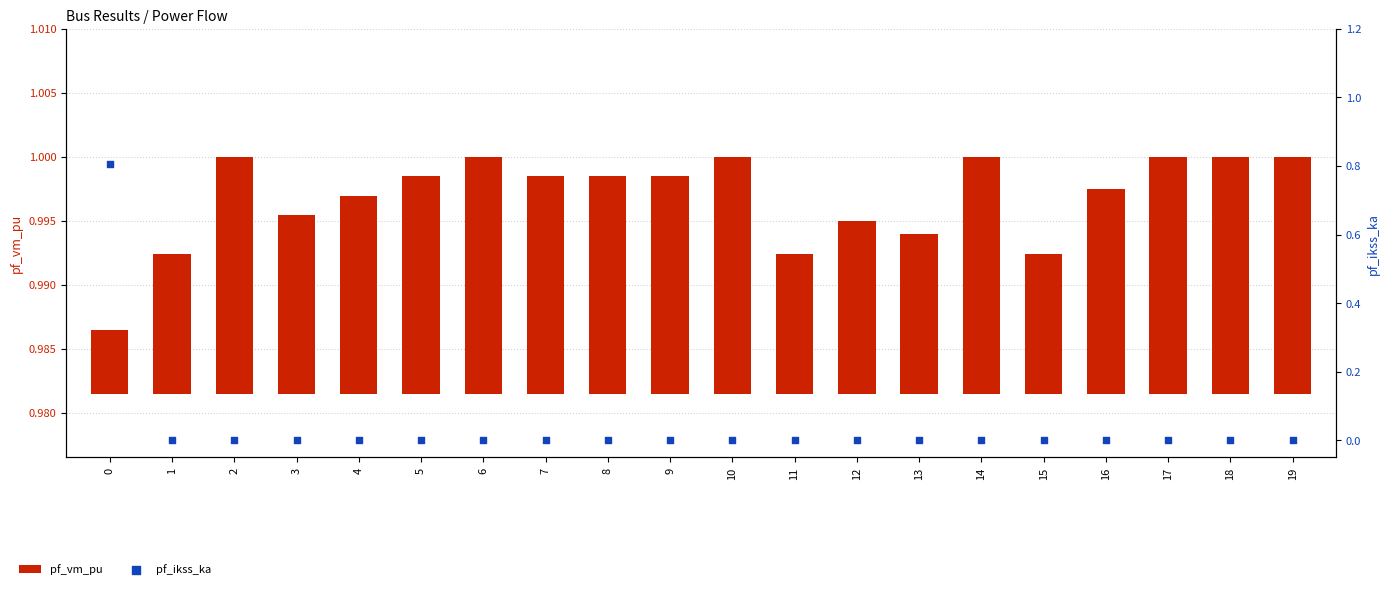

What are all the series names shown in the legend?

pf_vm_pu, pf_ikss_ka